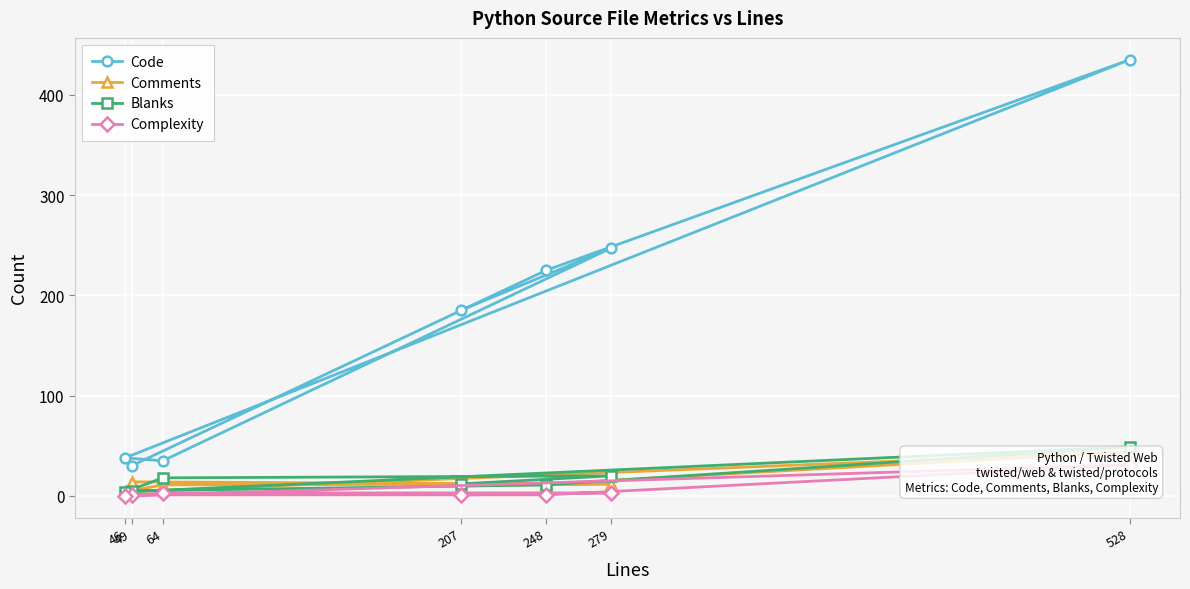

Is it true that Code equals 30 at 49?

True